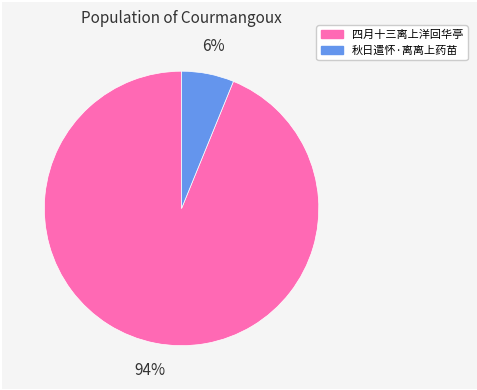

Which has a higher value, 四月十三离上洋回华亭 or 秋日遣怀·离离上药苗?

四月十三离上洋回华亭